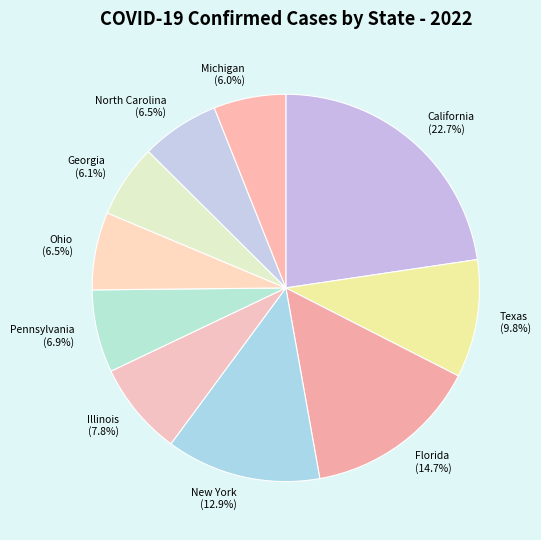

Count the number of slices in the pie.

10